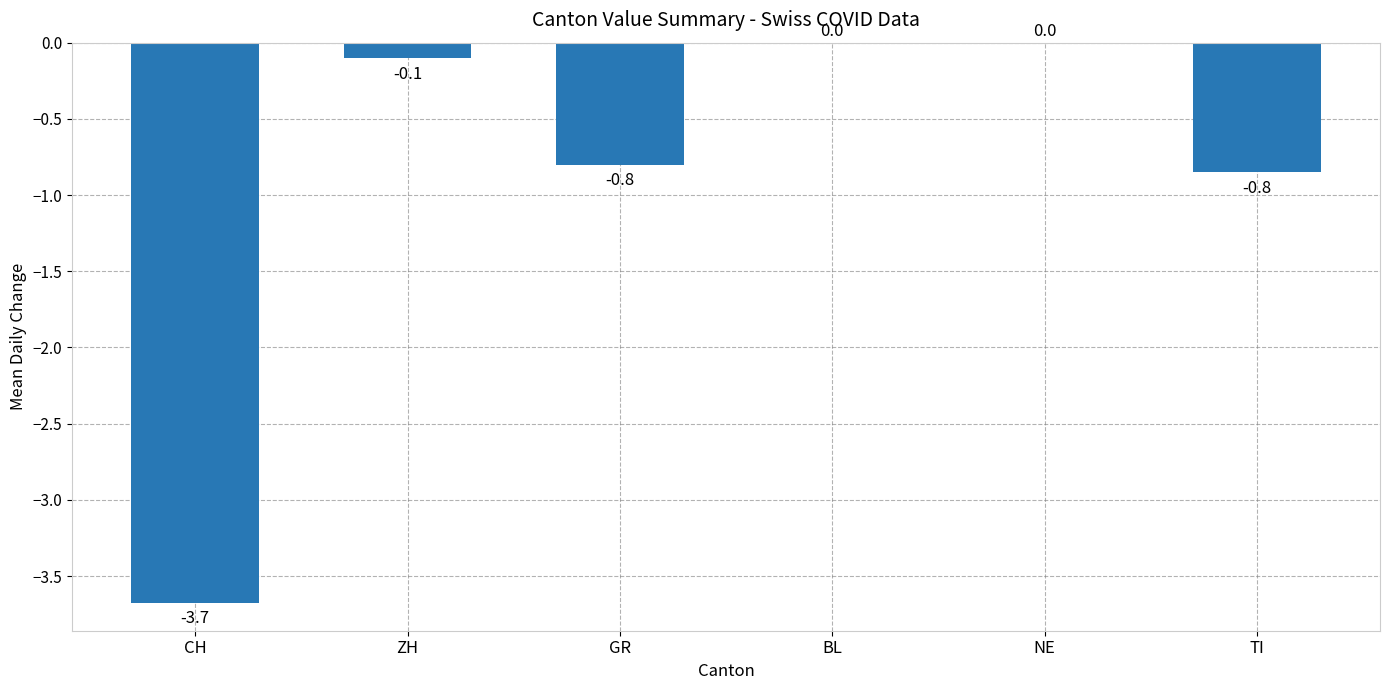

Between CH and NE, which is larger?

NE